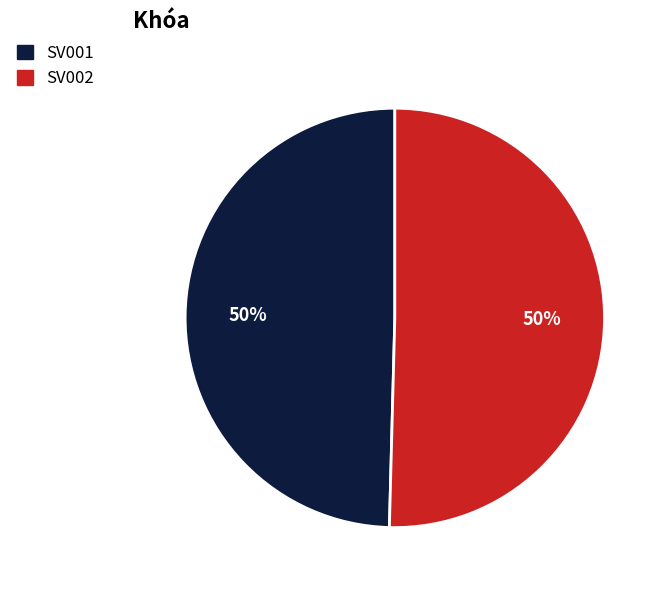

To the nearest percent, what percentage of the pie is SV002?

50%